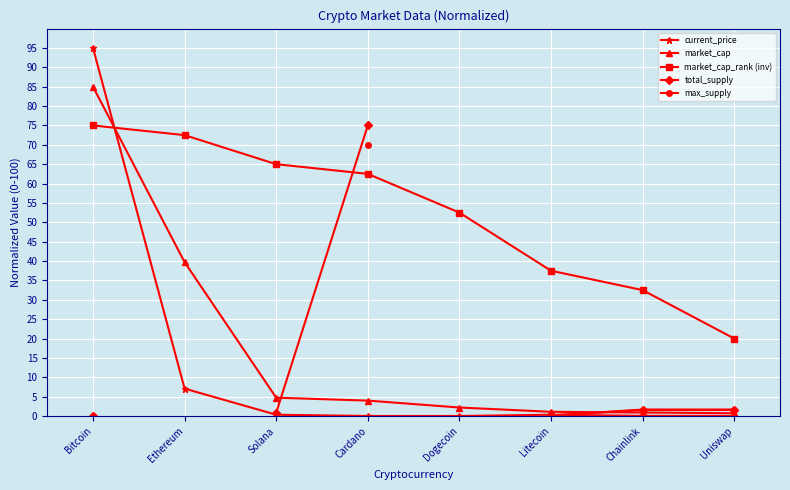

True or false: market_cap has a value of 39.7 at Ethereum.

True